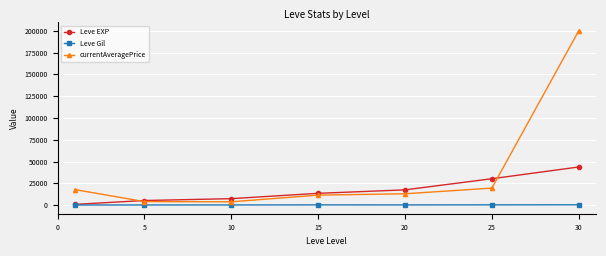

How many series are shown in this chart?

3